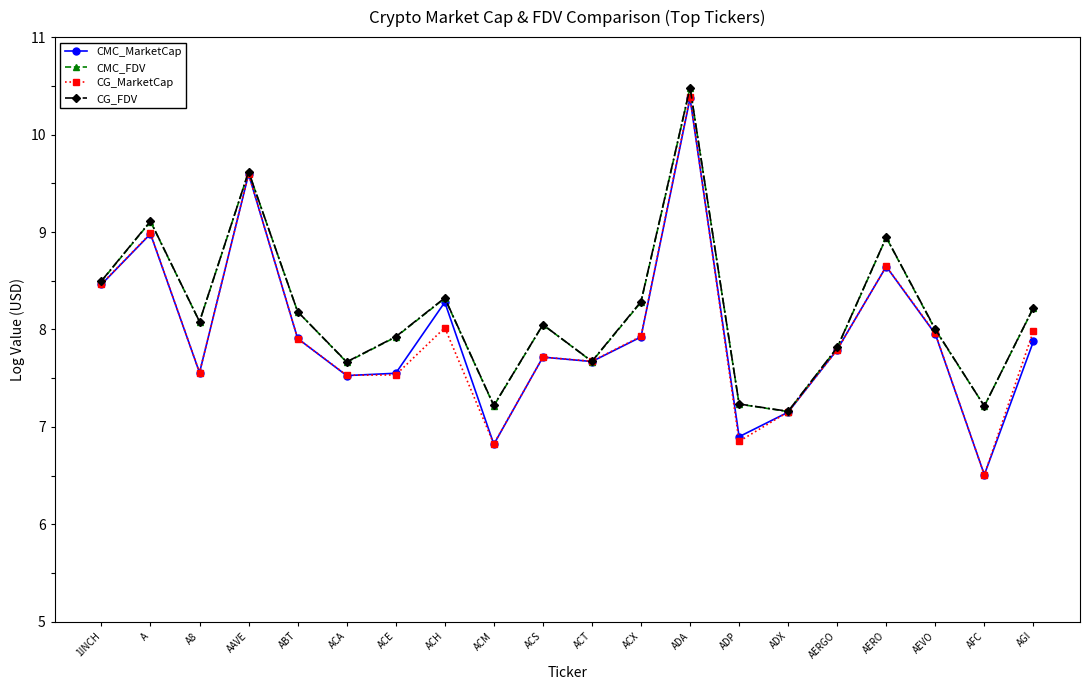

Is it true that CG_FDV equals 8.3 at ACX?

True